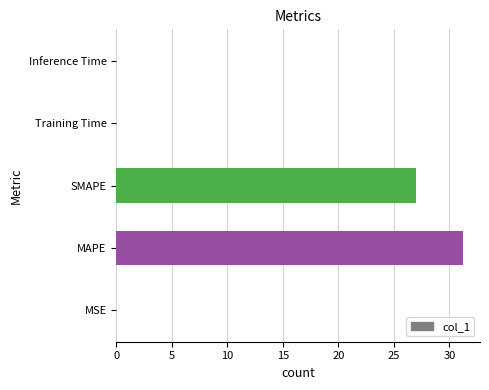

Between MAPE and Inference Time, which is larger?

MAPE